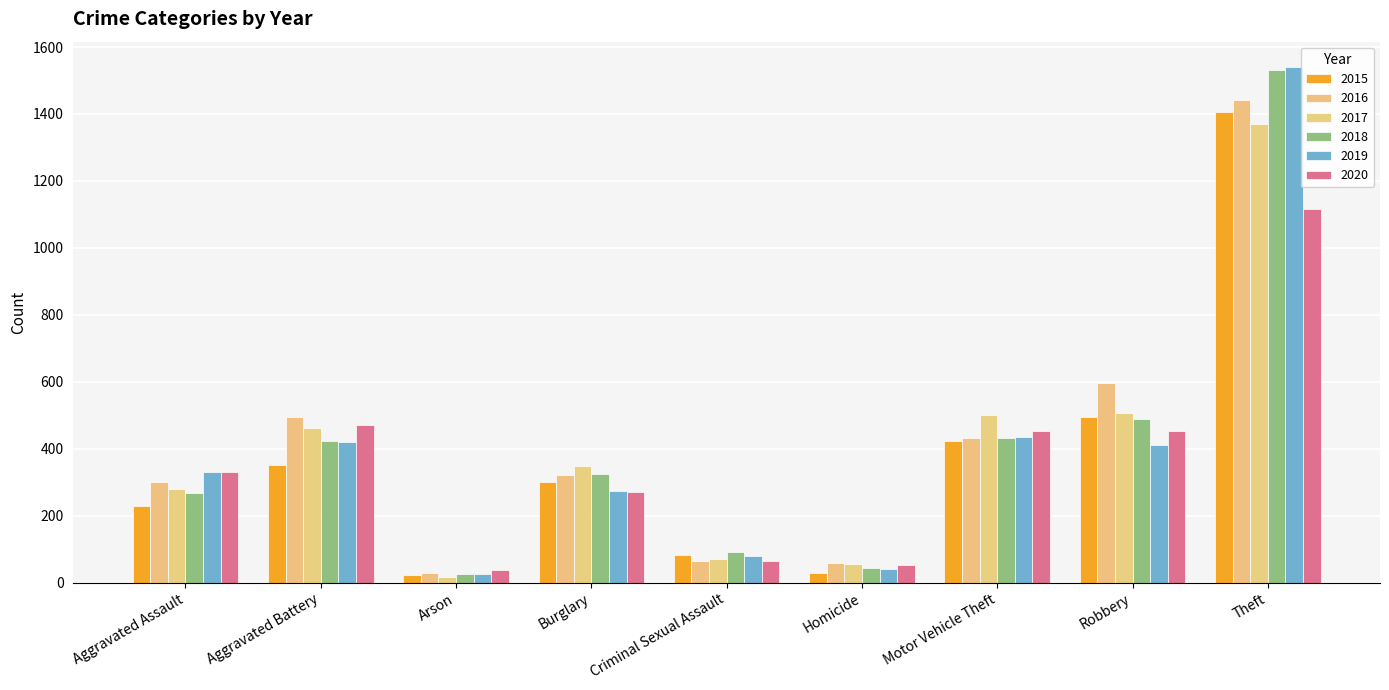

List the series in order of their peak value, highest first.

2019, 2018, 2016, 2015, 2017, 2020